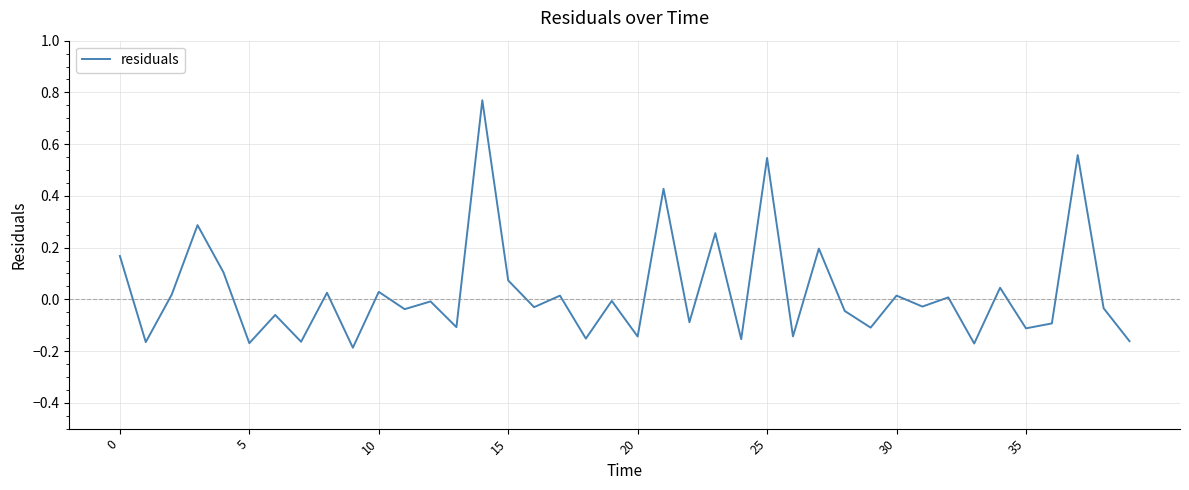

What is the difference between the maximum and minimum values?

1.0